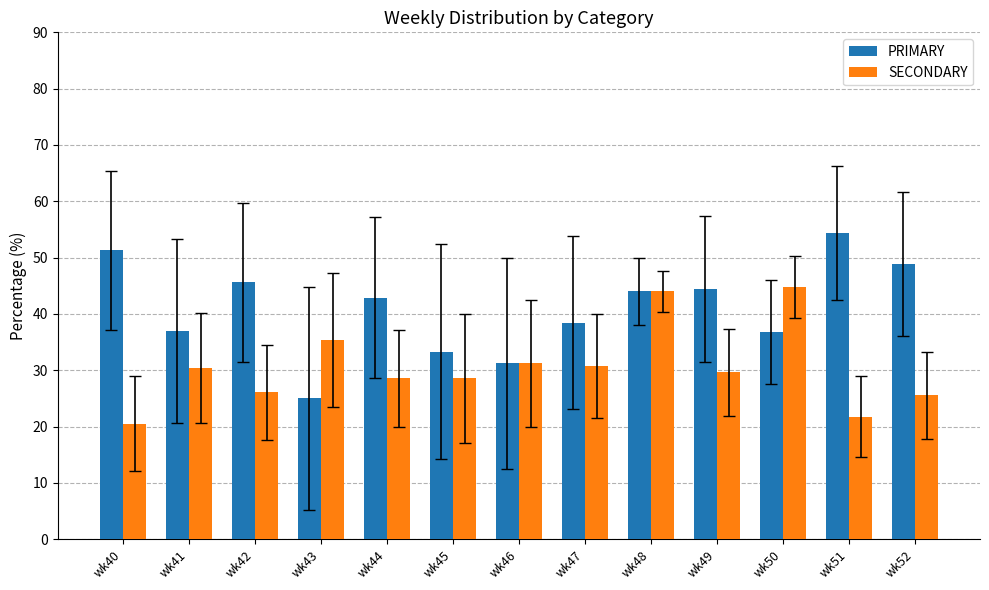

What is the difference between the maximum and second lowest values in the PRIMARY series?

23.1